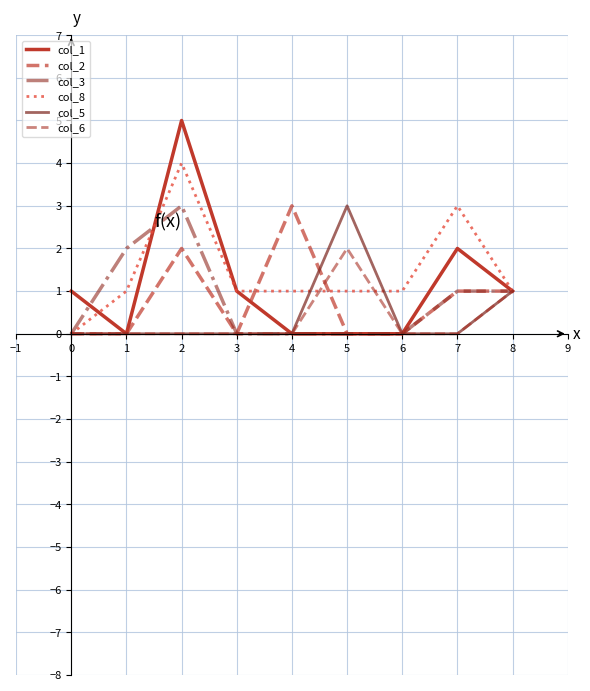

True or false: col_5 has a value of 2 at 2.

False